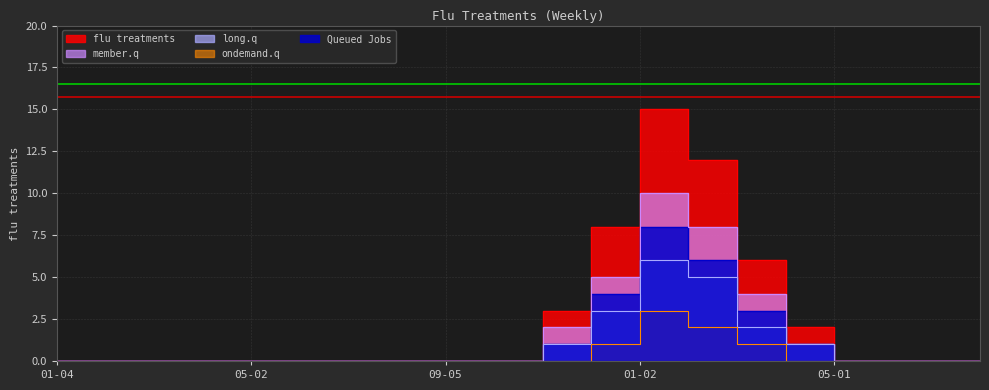

True or false: Queued Jobs has more than 1 points higher than both neighbors.

False